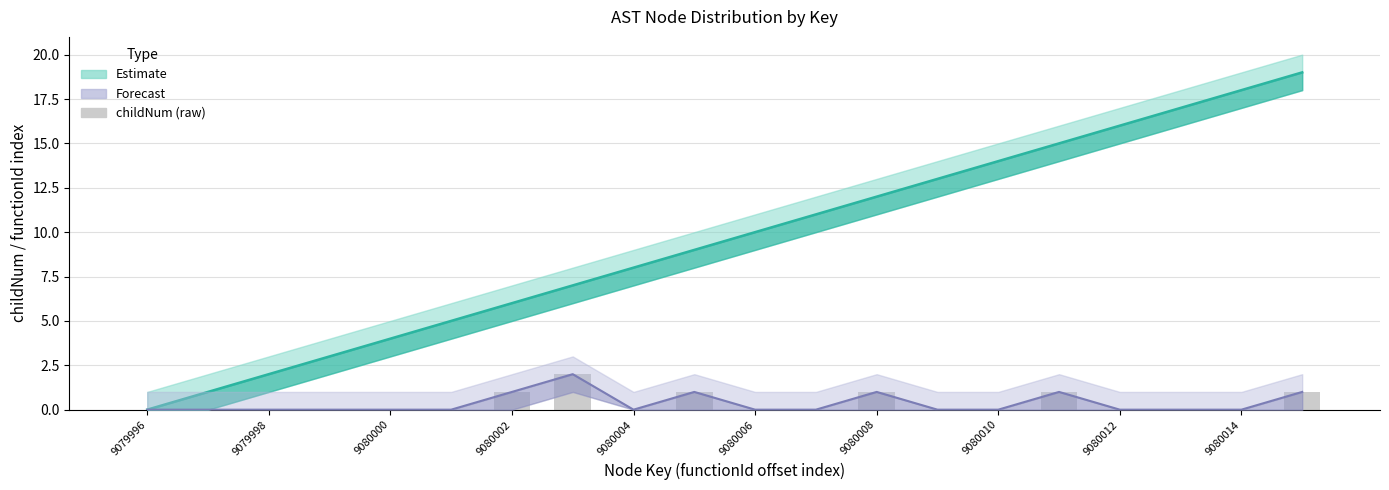

Are the bars horizontal?

No